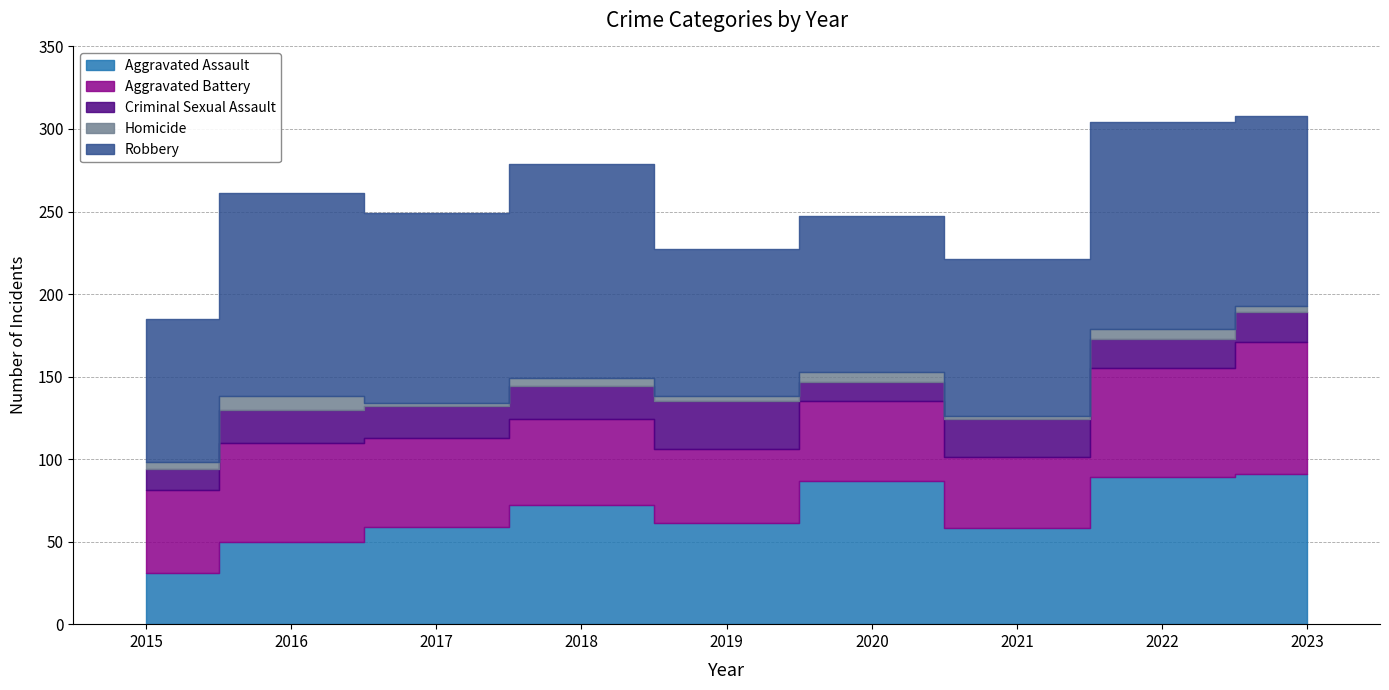

Where is Aggravated Assault nearest to the value 61?

2019